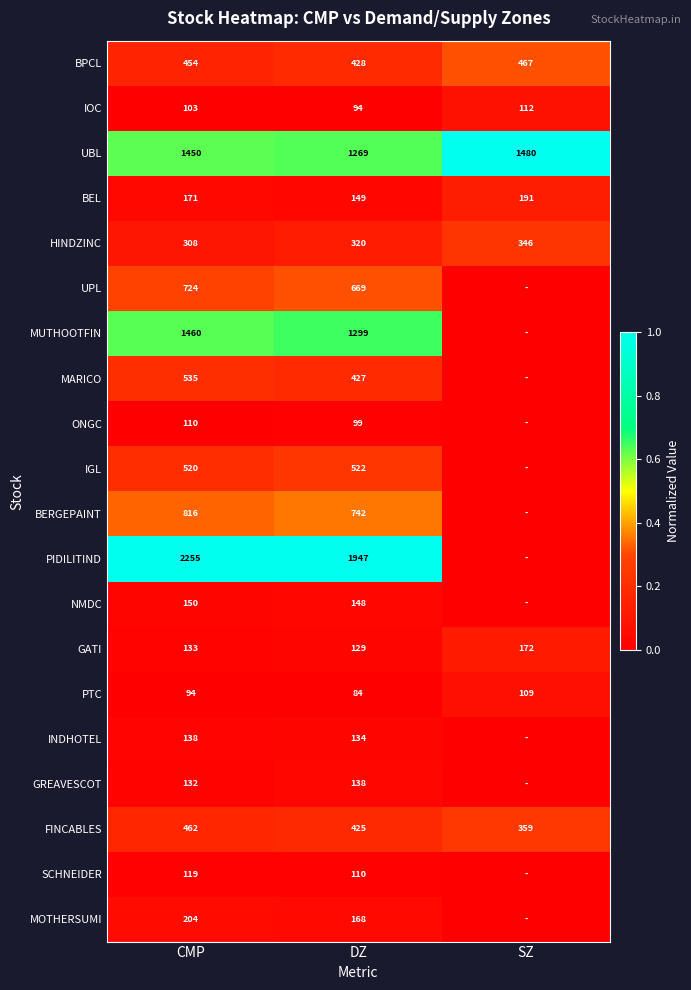

How many data points does each series have?

3